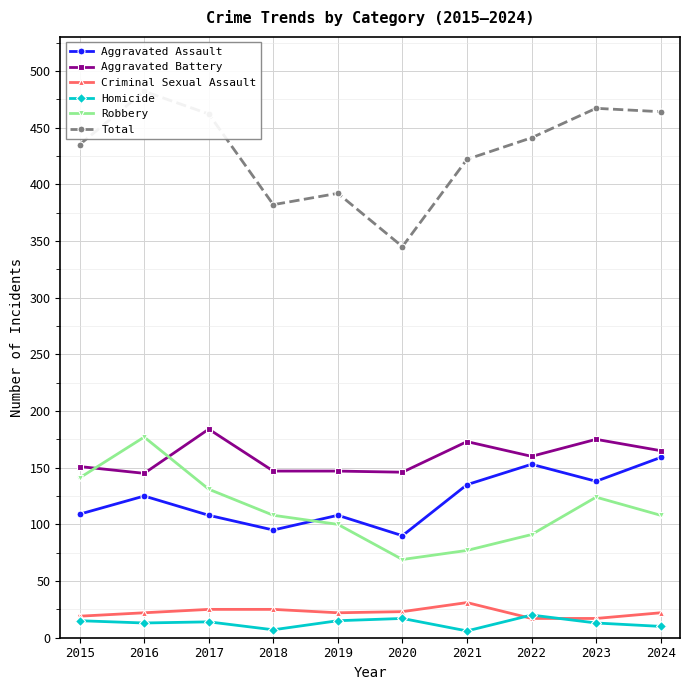

Which series has the widest spread of values?

Total